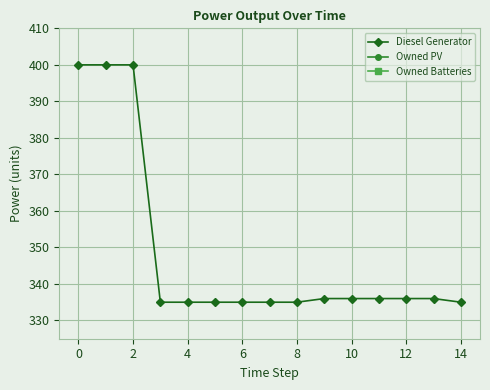

What is the minimum value for Diesel Generator?

335.0